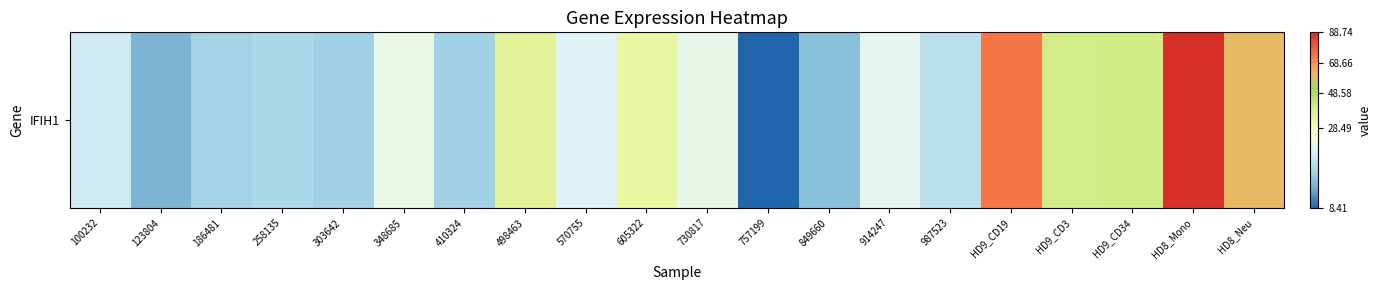

What is the sum of all values?

612.0